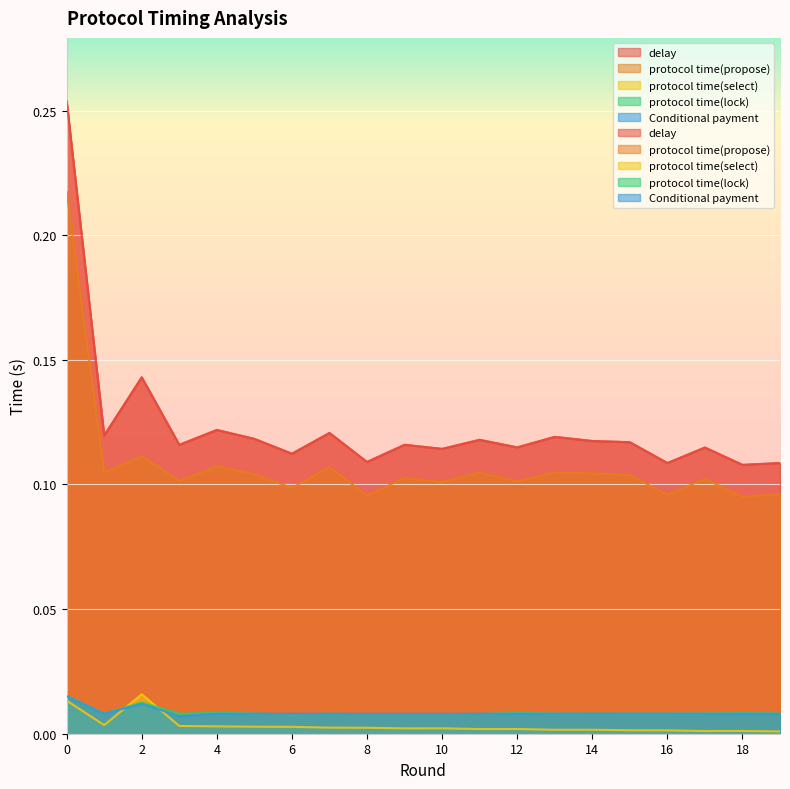

Reading left to right, list all the values displayed in this chart.

delay: 0.3	0.1	0.1	0.1	0.1	0.1	0.1	0.1	0.1	0.1	0.1	0.1	0.1	0.1	0.1	0.1	0.1	0.1	0.1	0.1
protocol time(propose): 0.2	0.1	0.1	0.1	0.1	0.1	0.1	0.1	0.1	0.1	0.1	0.1	0.1	0.1	0.1	0.1	0.1	0.1	0.1	0.1
protocol time(select): 0.0	0.0	0.0	0.0	0.0	0.0	0.0	0.0	0.0	0.0	0.0	0.0	0.0	0.0	0.0	0.0	0.0	0.0	0.0	0.0
protocol time(lock): 0.0	0.0	0.0	0.0	0.0	0.0	0.0	0.0	0.0	0.0	0.0	0.0	0.0	0.0	0.0	0.0	0.0	0.0	0.0	0.0
Conditional payment: 0.0	0.0	0.0	0.0	0.0	0.0	0.0	0.0	0.0	0.0	0.0	0.0	0.0	0.0	0.0	0.0	0.0	0.0	0.0	0.0